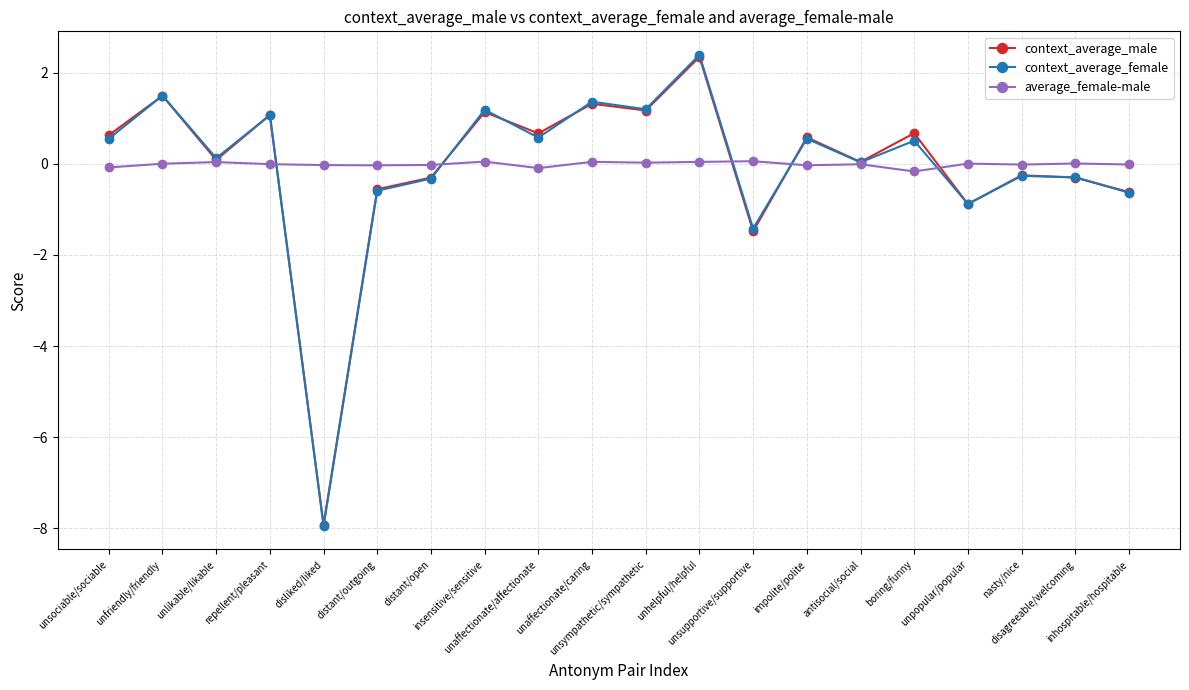

True or false: average_female-male has more than 0 interior local peaks.

True